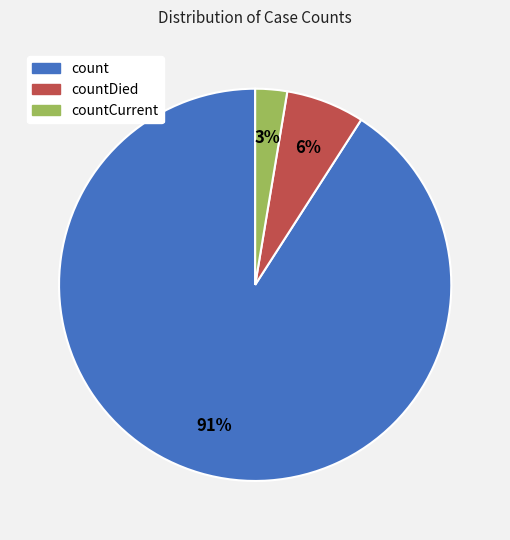

To the nearest percent, what is the average slice percentage?

33%